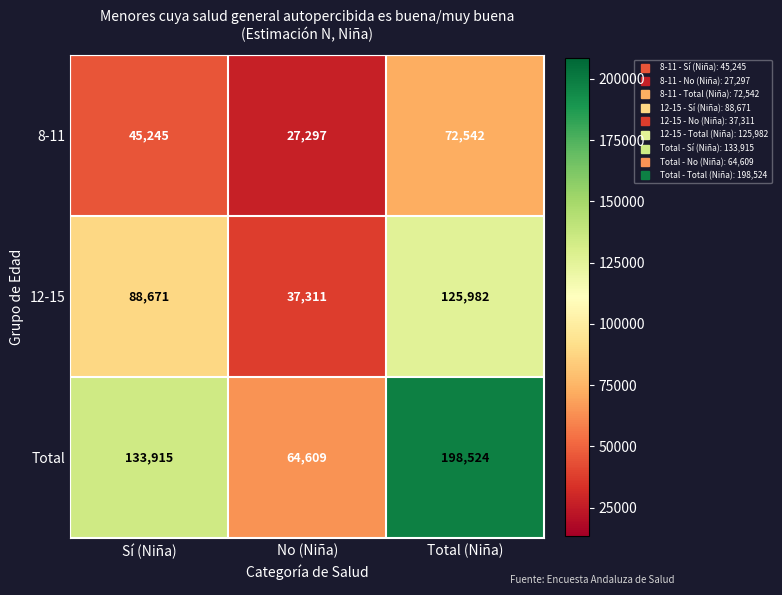

At which label does 8-11 reach its minimum?

No (Niña)